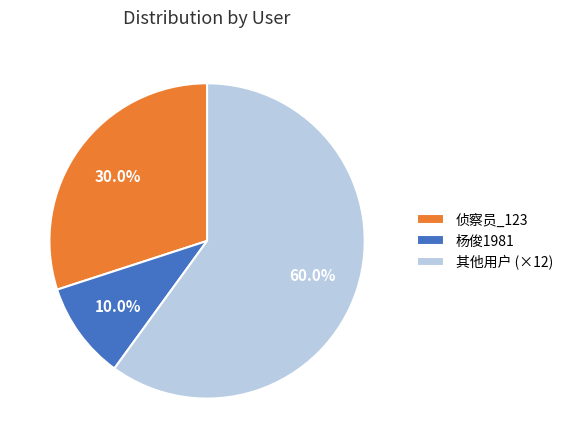

Rank the categories by value from lowest to highest.

杨俊1981, 侦察员_123, 其他用户 (×12)